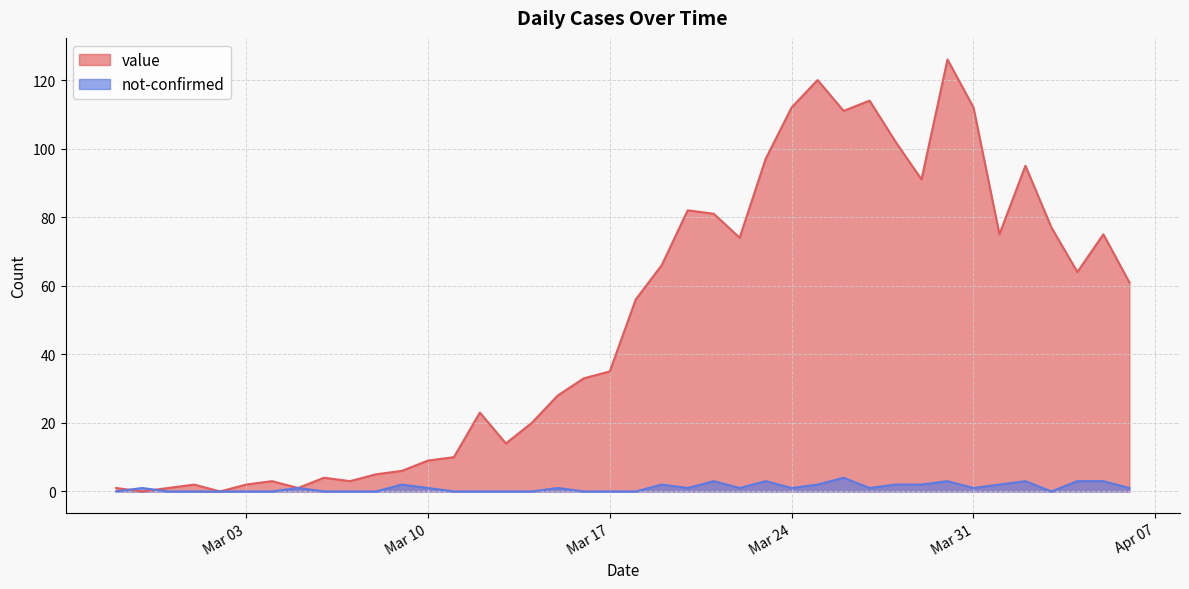

How many intersections are there between value and not-confirmed?

2